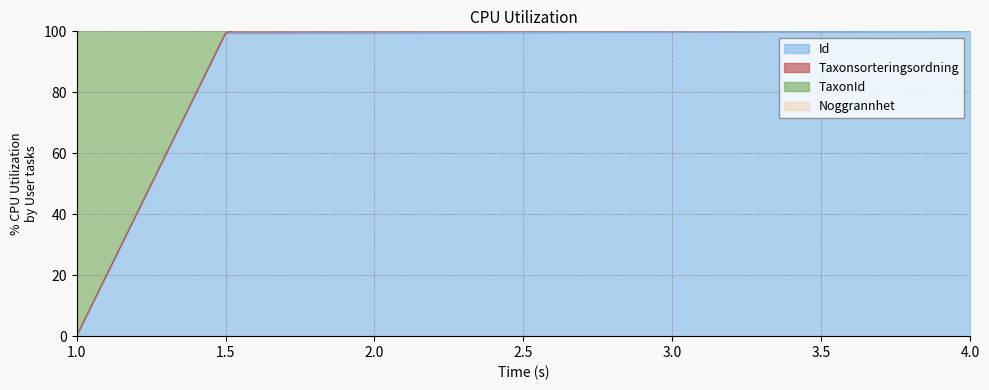

The Id series shows 100.0 at 4.0. True or false?

True